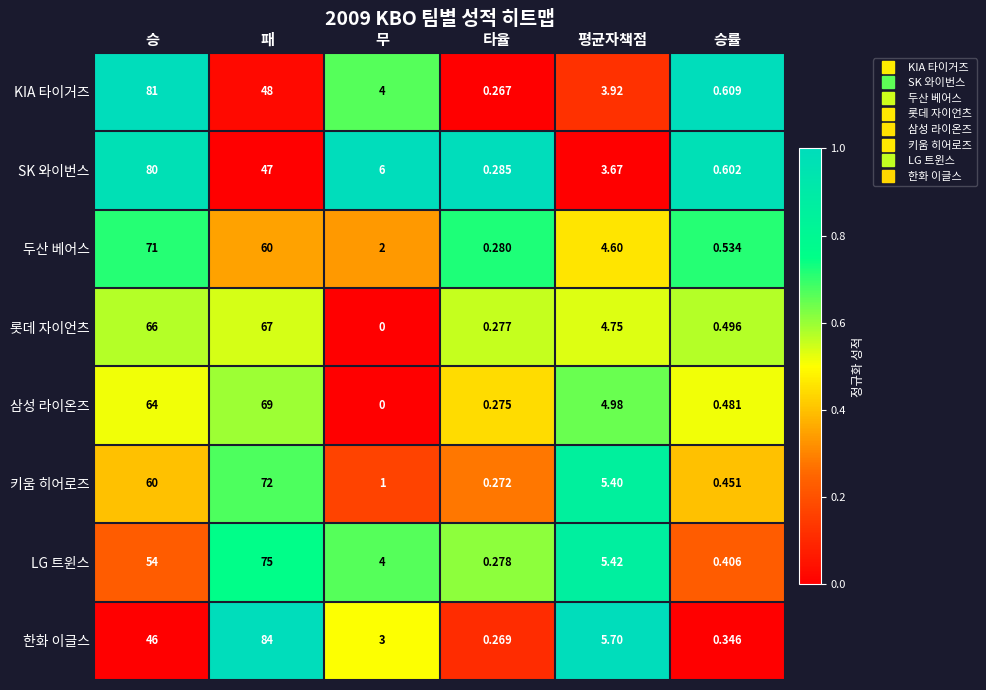

At which label does 삼성 라이온즈 first exceed 4?

승